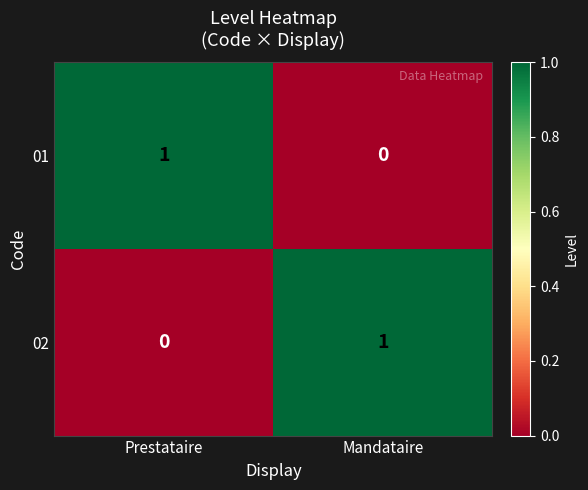

What is the difference between the highest and lowest values at Mandataire?

1